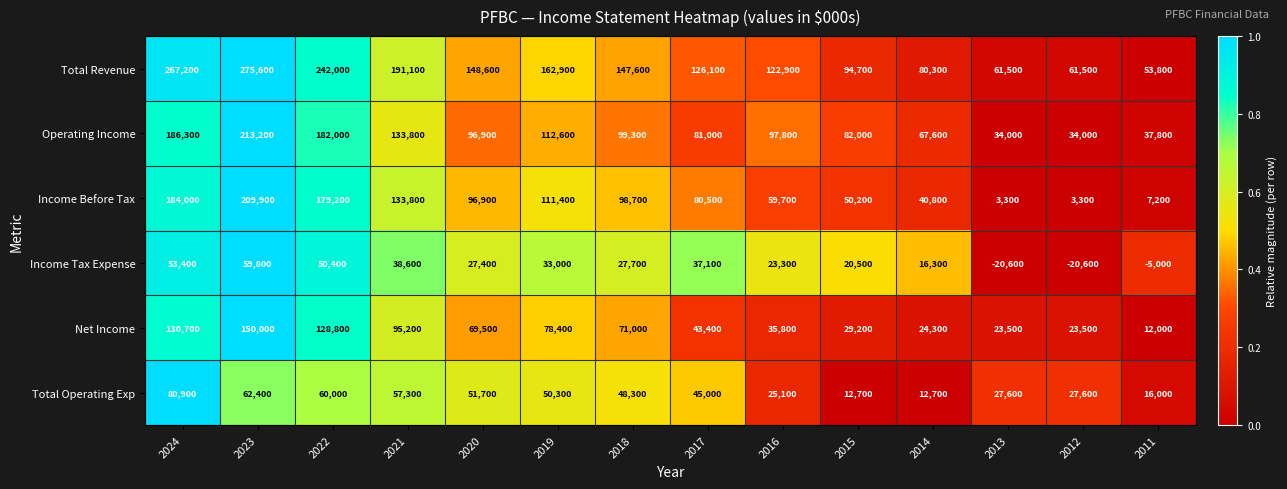

At 2024, list the series in order from smallest to largest.

Income Tax Expense, Total Operating Exp, Net Income, Income Before Tax, Operating Income, Total Revenue